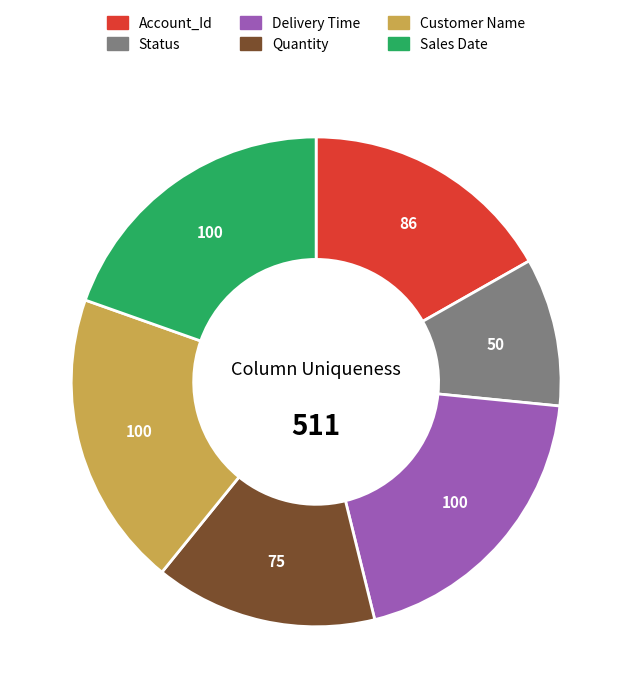

Does any single category account for the majority?

No